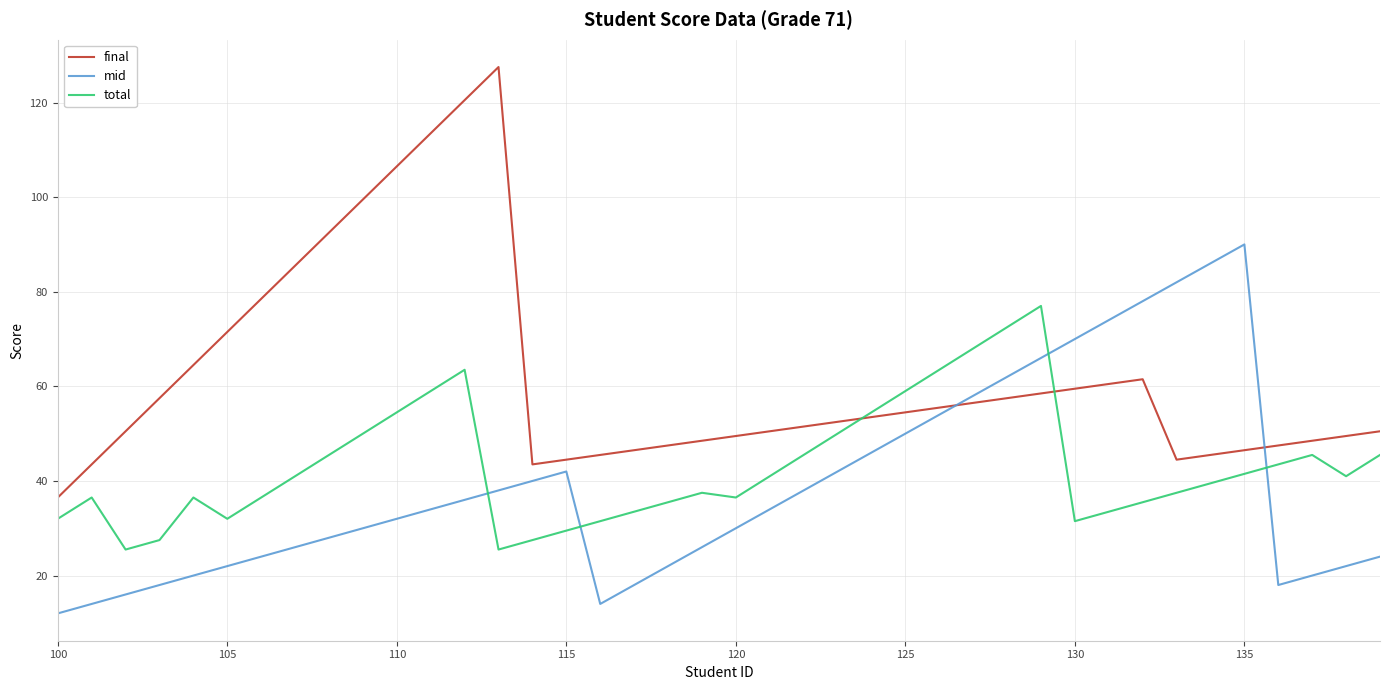

Which series has the widest spread of values?

final